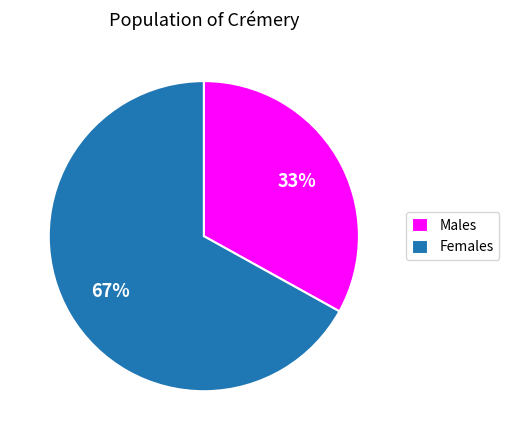

Which category has the smallest portion of the pie?

Males